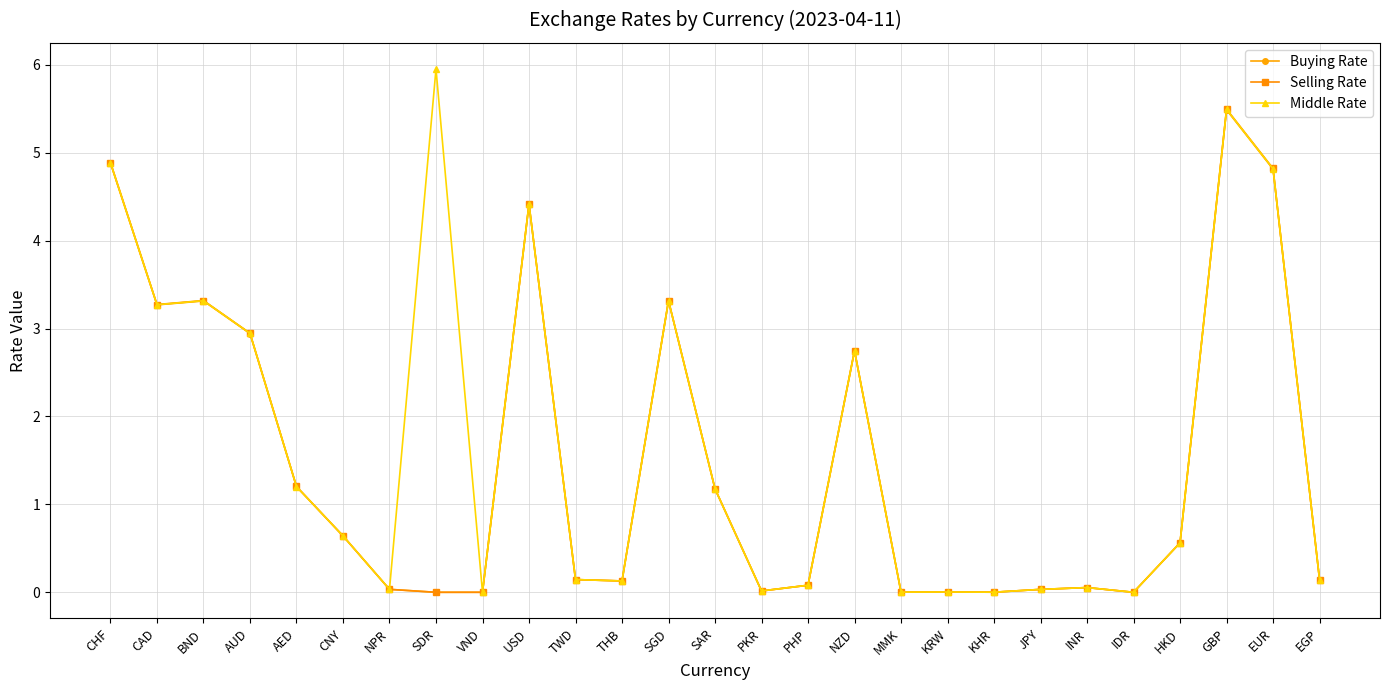

Which category has the highest value in the Buying Rate series?

GBP